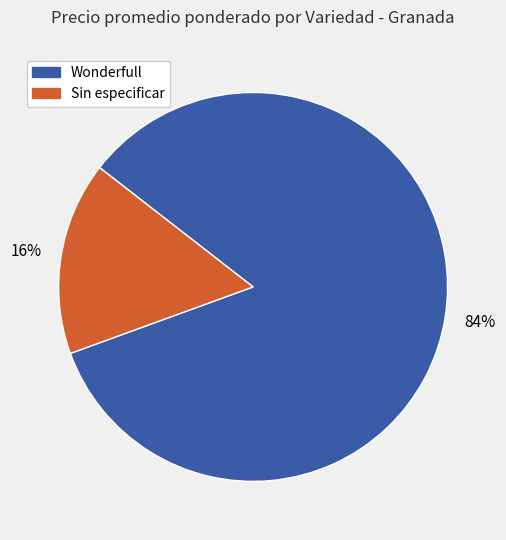

What is the smallest slice in the pie chart?

Sin especificar